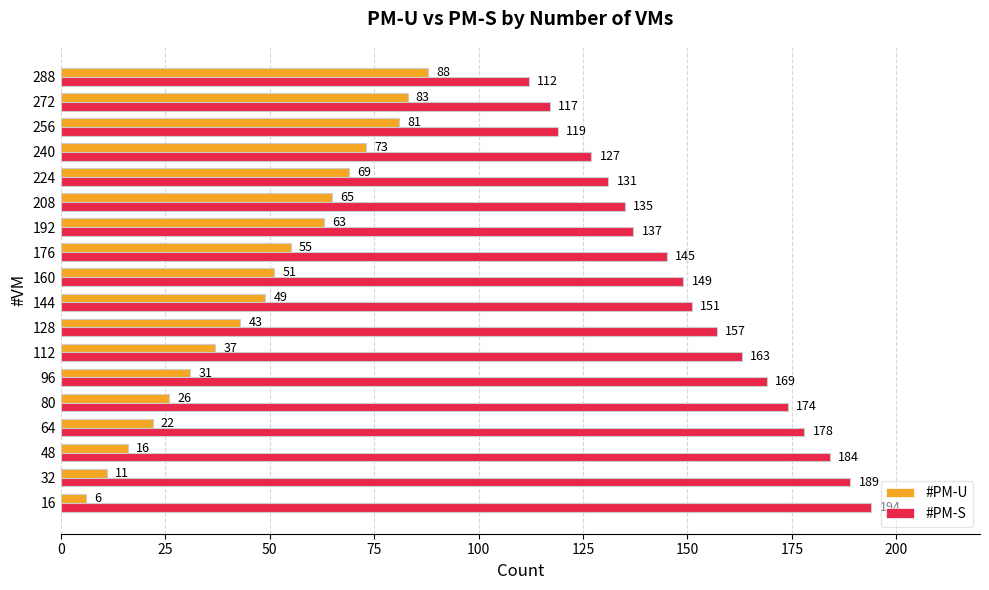

Which series has the largest total across all categories?

#PM-S